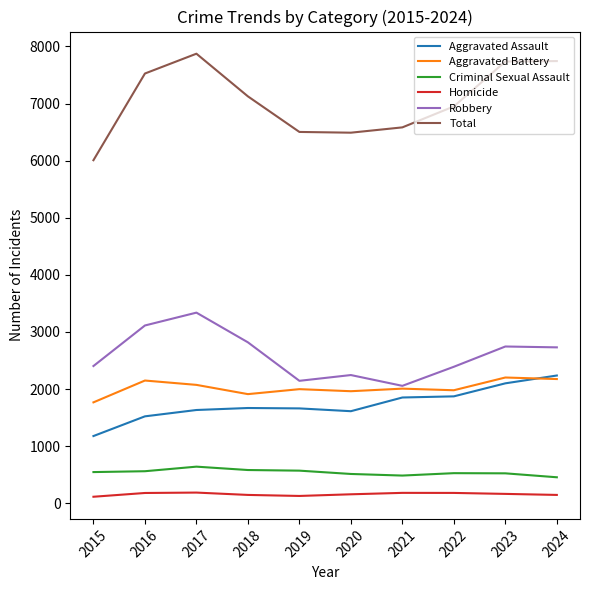

Which series has the largest range (max minus min)?

Total